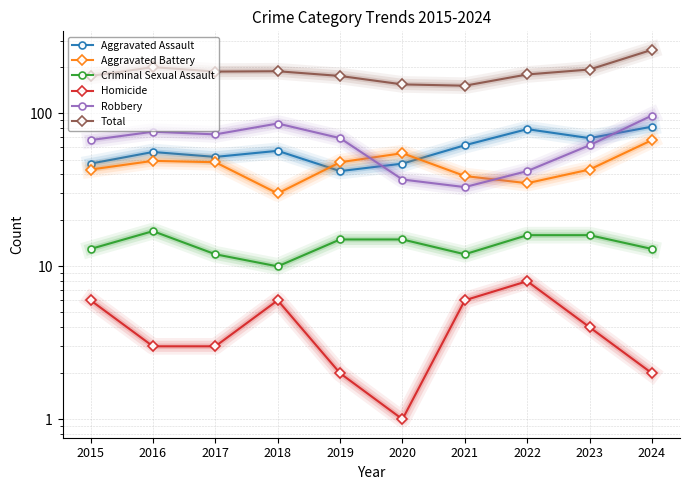

What is the maximum value for Aggravated Assault?

82